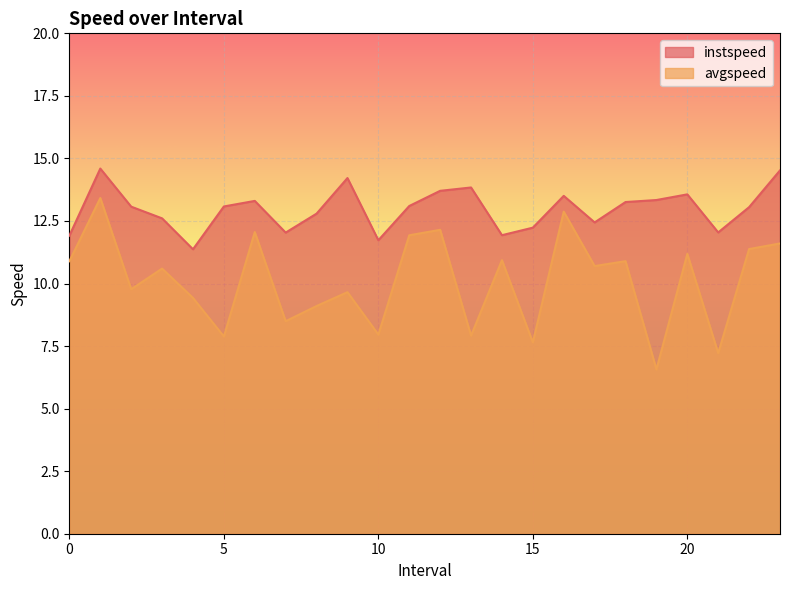

Where is avgspeed nearest to the value 9?

8.0